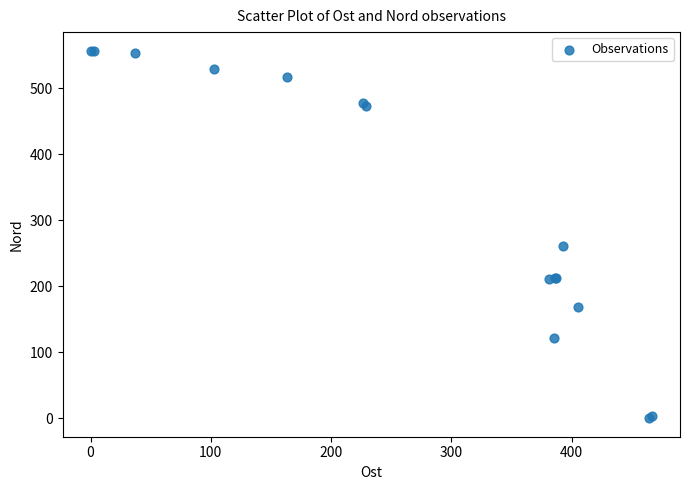

What Y value in the scatter plot is closest to 278?

260.8